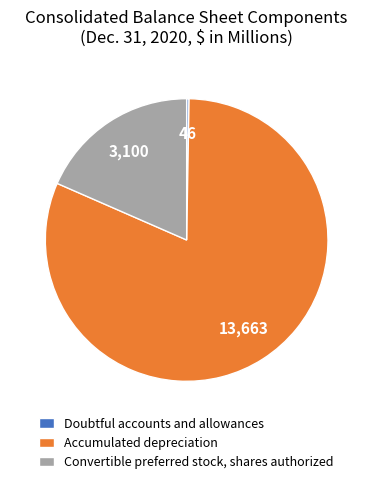

Is it true that Accumulated depreciation is 81% of the pie?

True